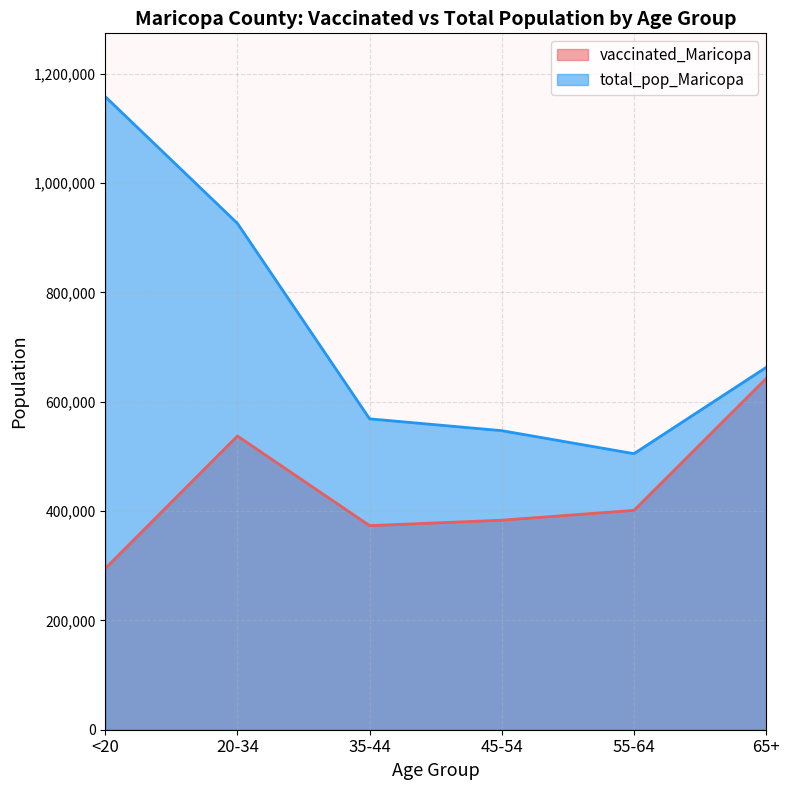

What is the difference between the maximum and minimum values in the vaccinated_Maricopa series?

347350